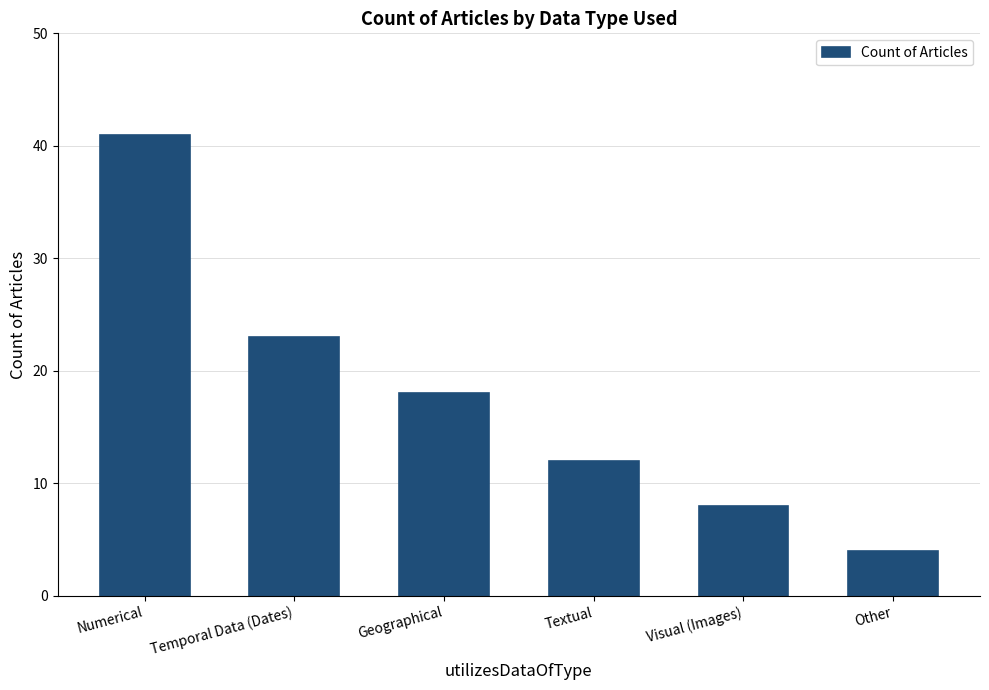

What is the change in value from Geographical to Textual?

-6